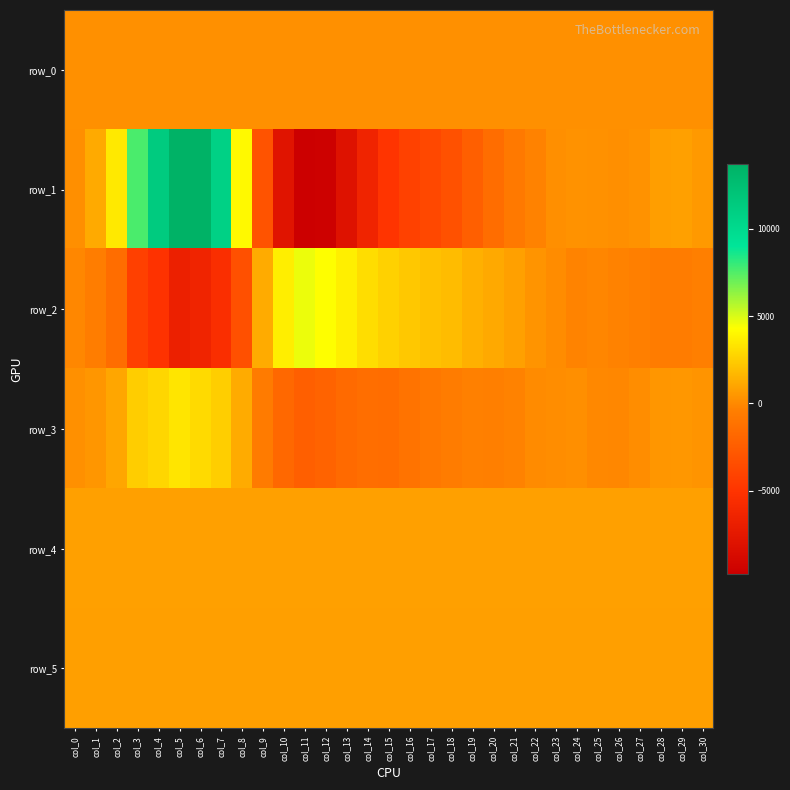

How many distinct data groups are displayed?

6